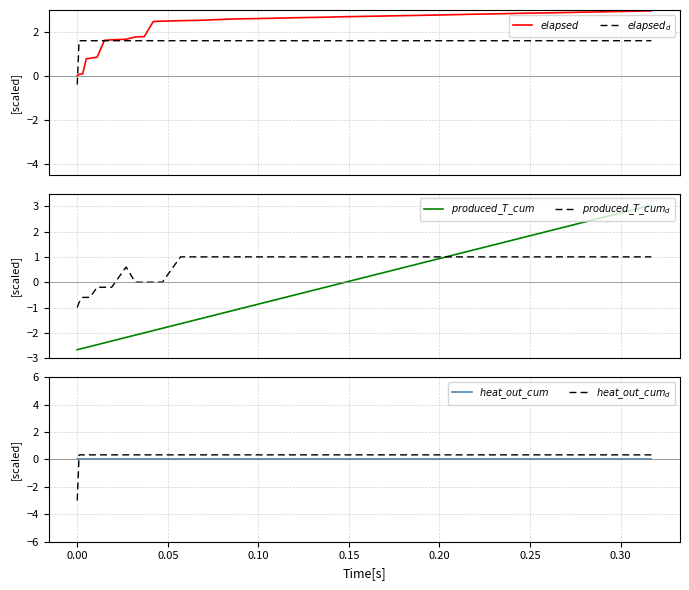

True or false: $produced\_T\_cum_{d}$ has a value of -1.2 at 0.00.

False